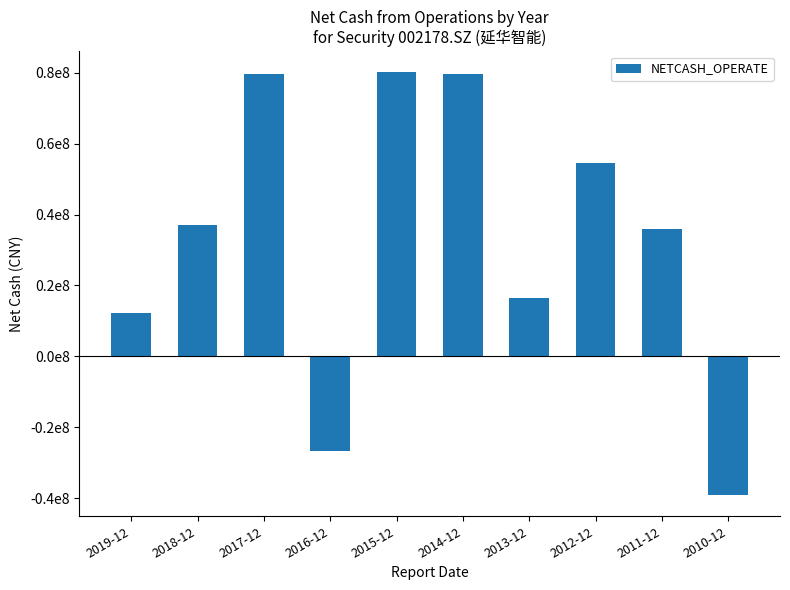

Are the bars grouped side by side (vs. stacked)?

No